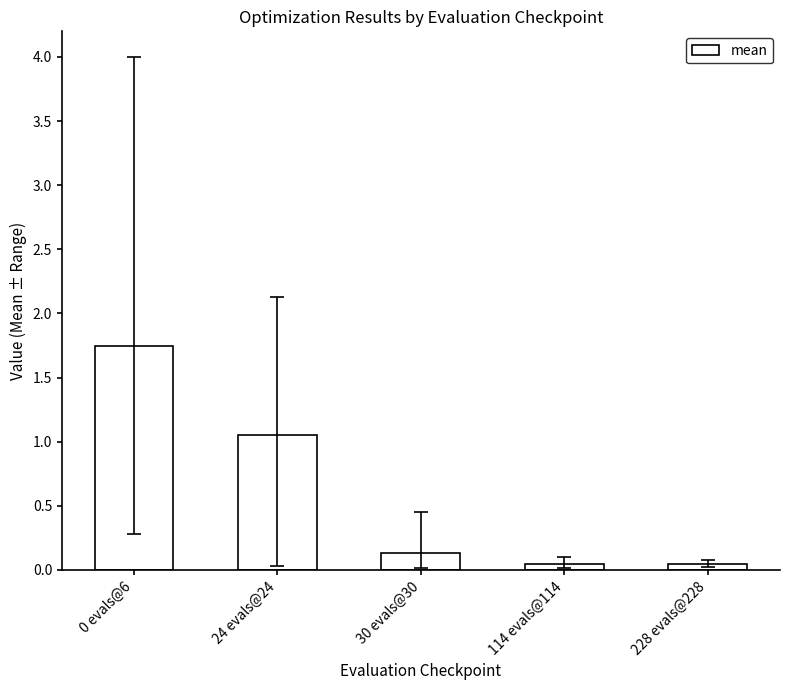

Which has a higher value, 24 evals@24 or 114 evals@114?

24 evals@24